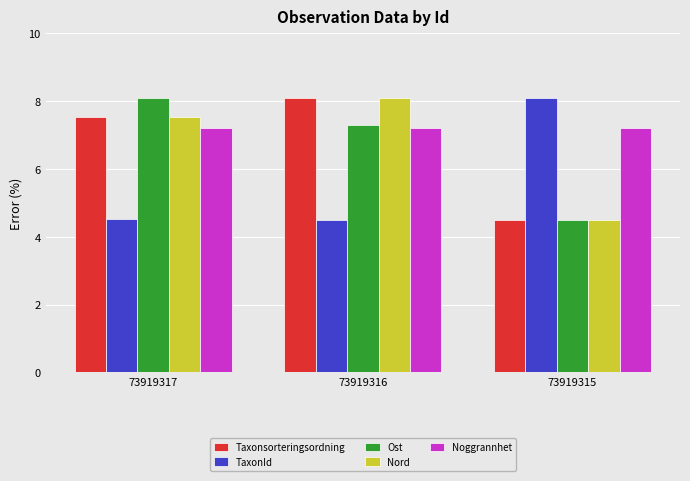

Rank the categories by Ost value from highest to lowest.

73919317, 73919316, 73919315